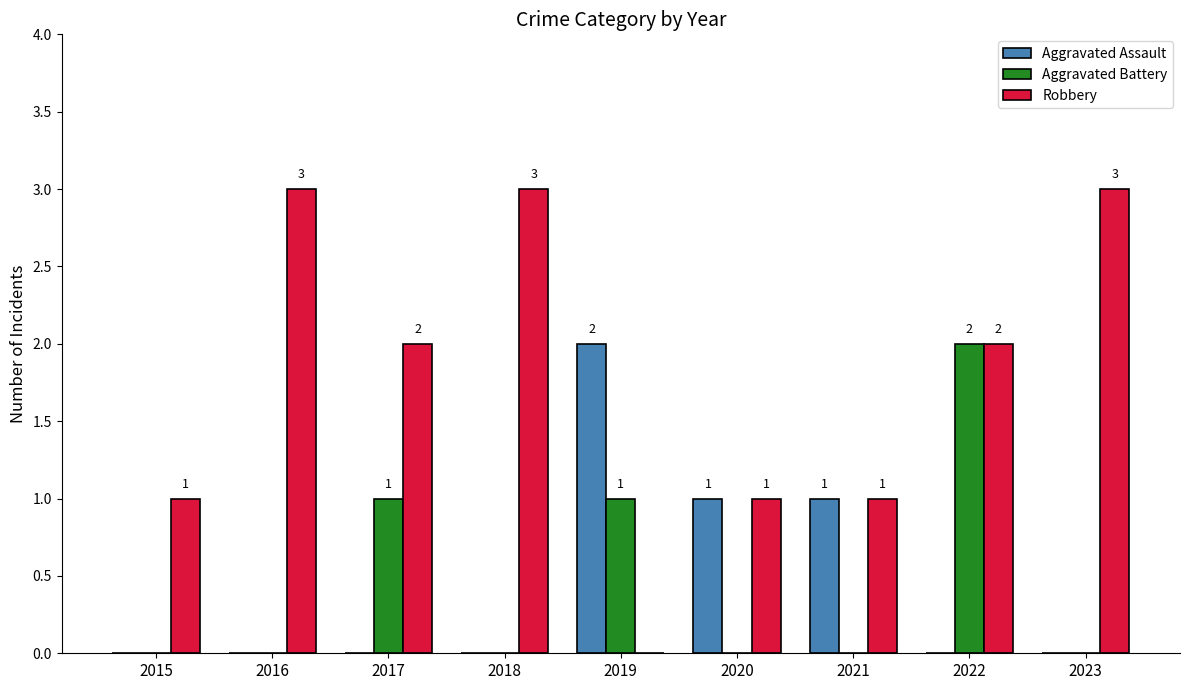

At which category is the sum across all series the highest?

2022